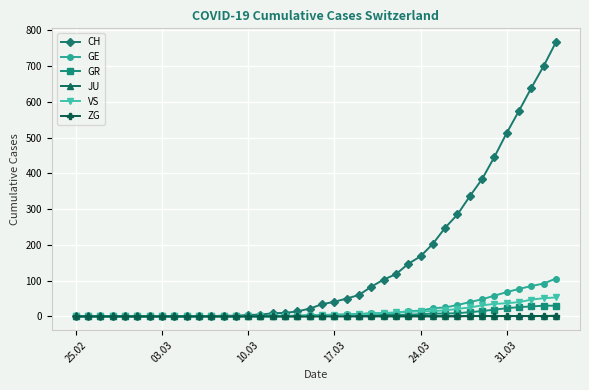

Which series has the largest range (max minus min)?

CH